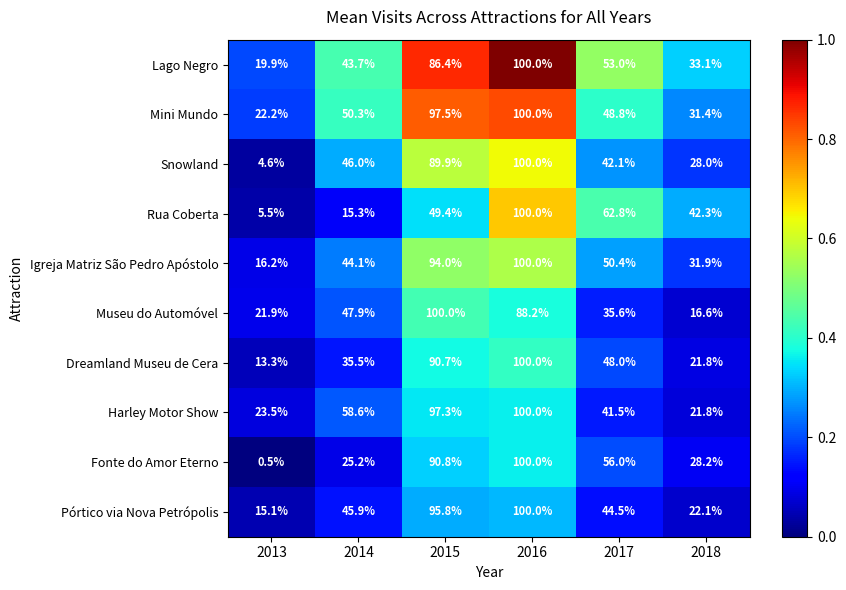

Rank the categories by Igreja Matriz São Pedro Apóstolo value from highest to lowest.

2016, 2015, 2017, 2014, 2018, 2013